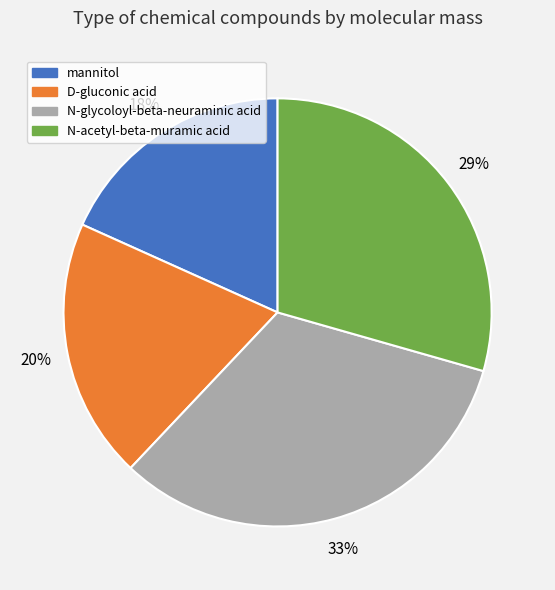

Is there any slice that represents more than half of the pie?

No